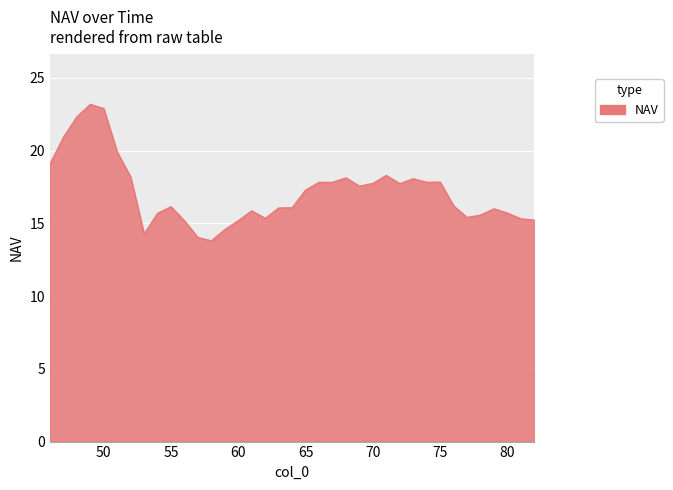

What is the difference between the second highest and minimum values?

9.1